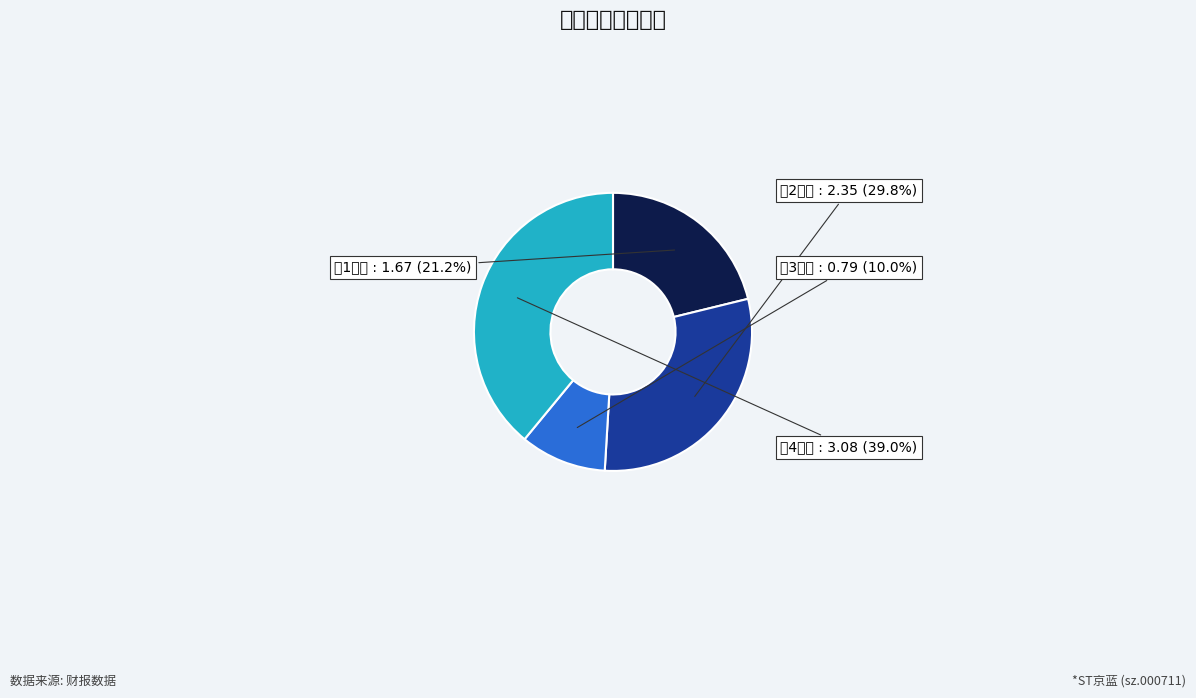

What is the smallest slice in the pie chart?

3